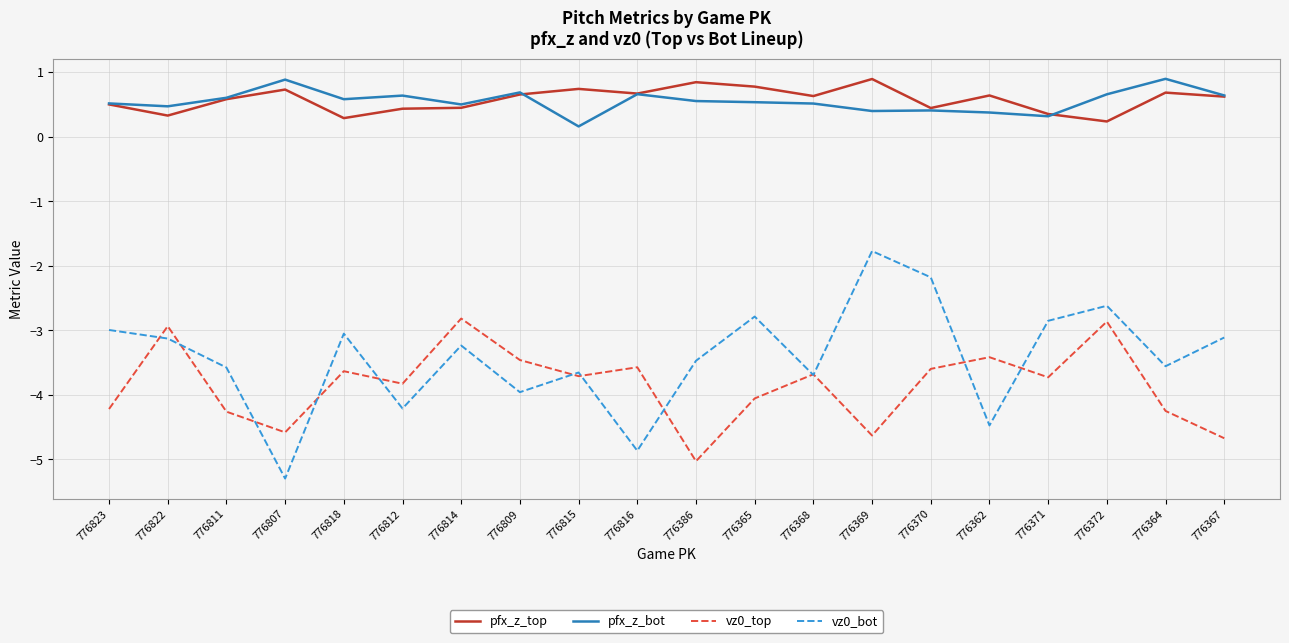

True or false: vz0_top and pfx_z_bot intersect in this chart.

False